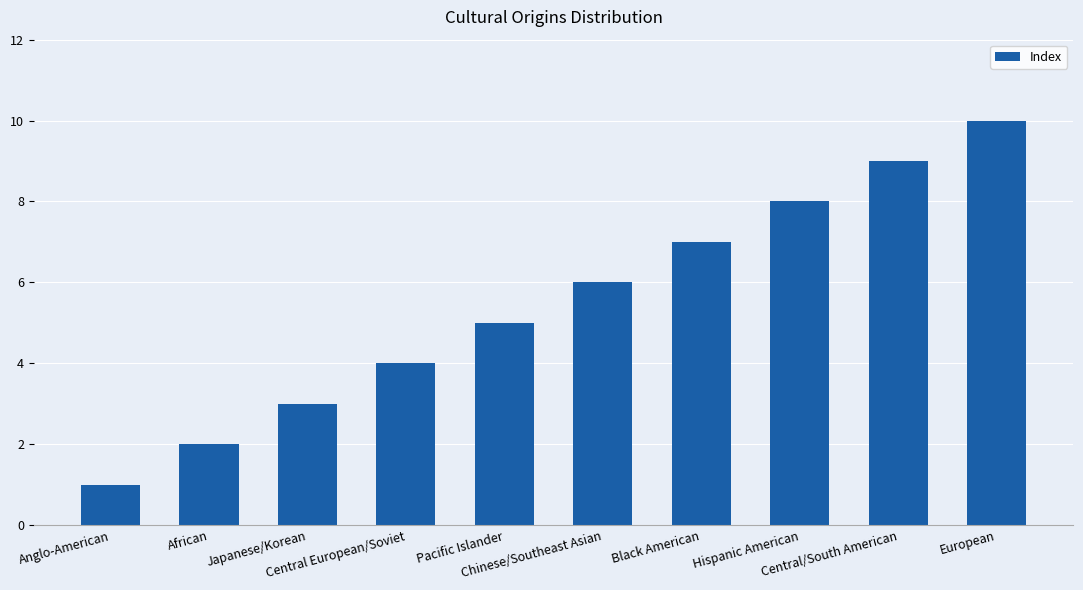

At which category does the chart reach its peak across all series?

European